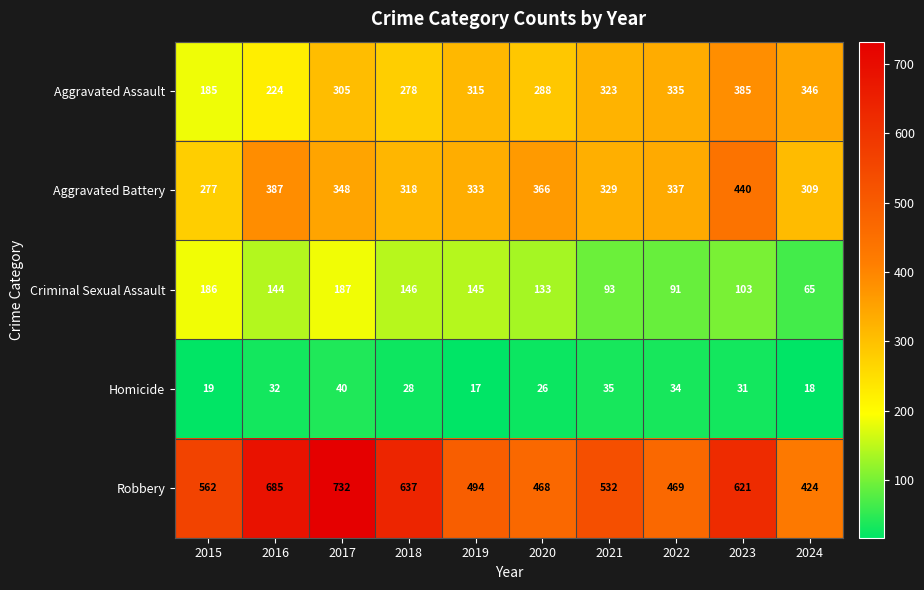

Between 2015 and 2017, which series saw the biggest shift?

Robbery